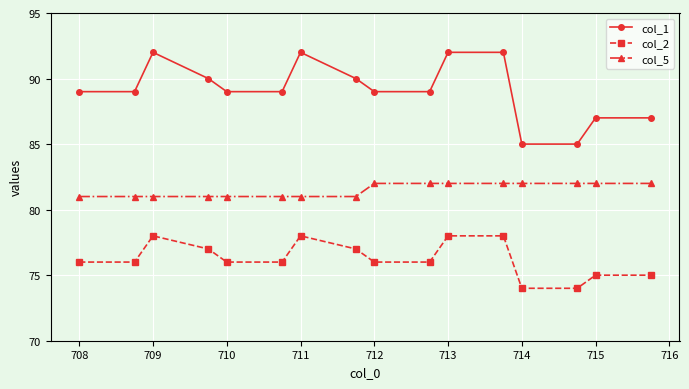

Which series has the widest spread of values?

col_1